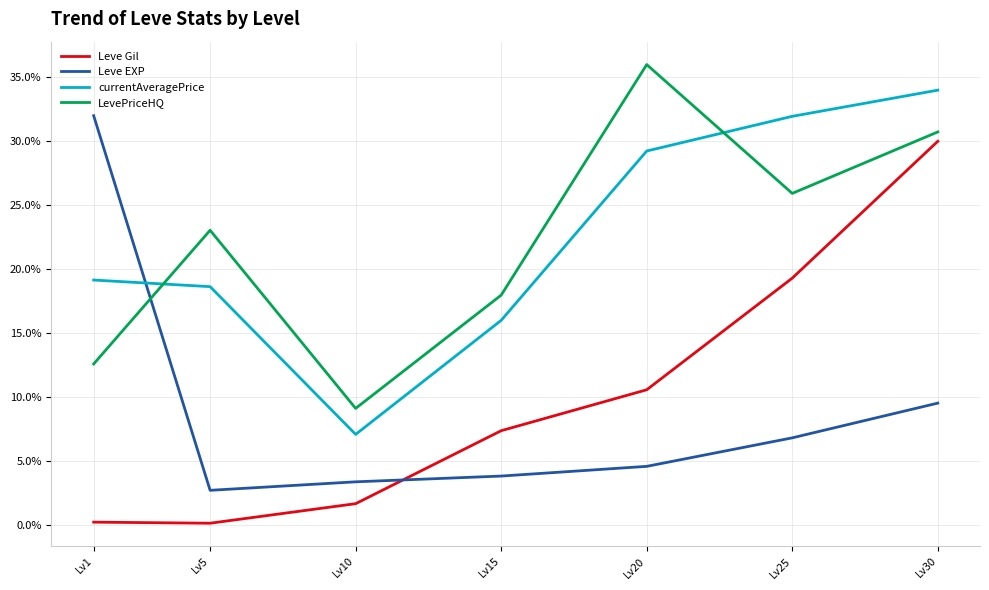

What is the difference between the second highest and minimum values in the Leve Gil series?

19.2